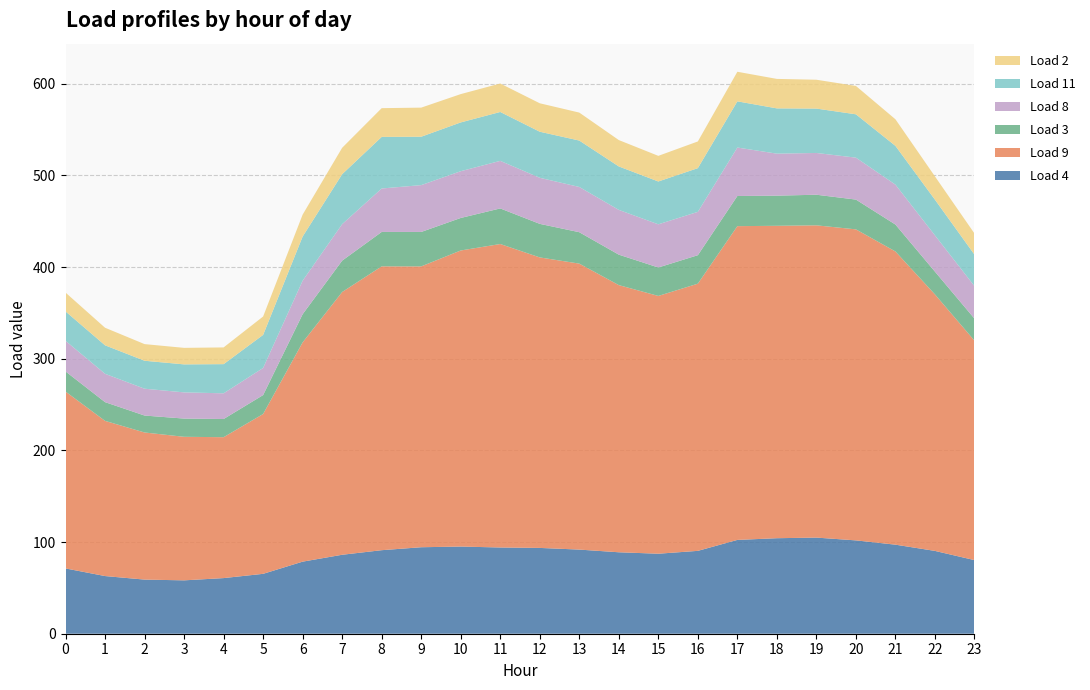

Reading left to right, extract all data points from this chart.

Load 4: 71.2	62.9	59.0	58.2	60.7	65.3	78.6	86.1	91.1	94.3	95.1	94.1	93.6	91.8	88.9	87.3	90.4	102.3	104.2	104.9	101.8	97.2	90.3	80.3
Load 9: 192.9	169.3	160.5	156.6	153.7	174.3	239.2	286.6	309.6	306.4	323.0	331.1	316.9	312.0	291.4	281.2	291.5	342.3	340.8	340.6	339.3	319.9	279.8	239.4
Load 3: 22.0	20.4	18.5	19.9	19.8	20.7	30.7	34.2	37.5	37.6	35.5	38.8	36.6	34.3	33.2	31.1	31.1	32.9	32.9	33.4	32.5	29.4	24.8	24.0
Load 8: 33.4	30.9	29.3	28.6	28.1	29.6	36.6	39.8	47.4	51.1	51.0	51.9	50.3	49.4	48.8	47.1	47.3	52.9	45.8	45.6	45.8	43.5	39.6	35.5
Load 11: 32.0	31.1	30.5	30.6	31.8	36.1	48.2	54.5	56.3	52.8	53.2	53.3	50.3	50.6	47.4	46.7	47.7	50.4	49.4	48.4	47.3	42.3	39.0	34.4
Load 2: 20.5	19.2	18.1	18.0	18.2	20.1	23.9	28.8	31.4	31.7	30.9	31.0	31.0	30.5	28.8	27.9	29.1	32.3	32.1	31.5	30.9	29.0	25.4	23.0